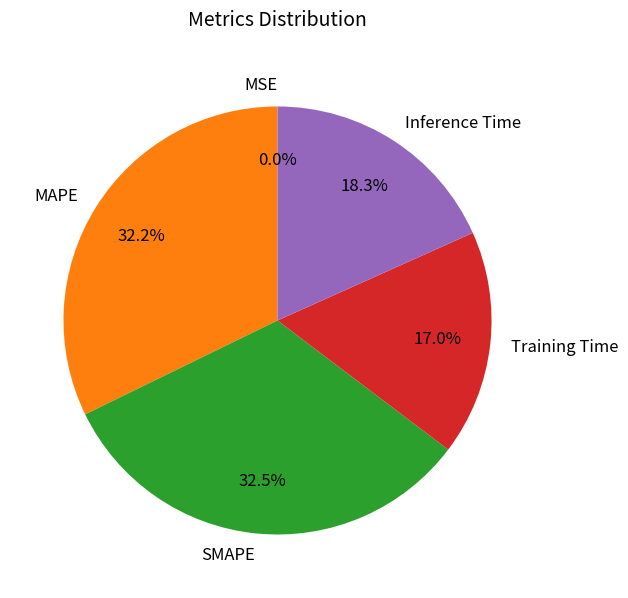

What is the ratio of the value at Inference Time to the value at SMAPE?

0.6